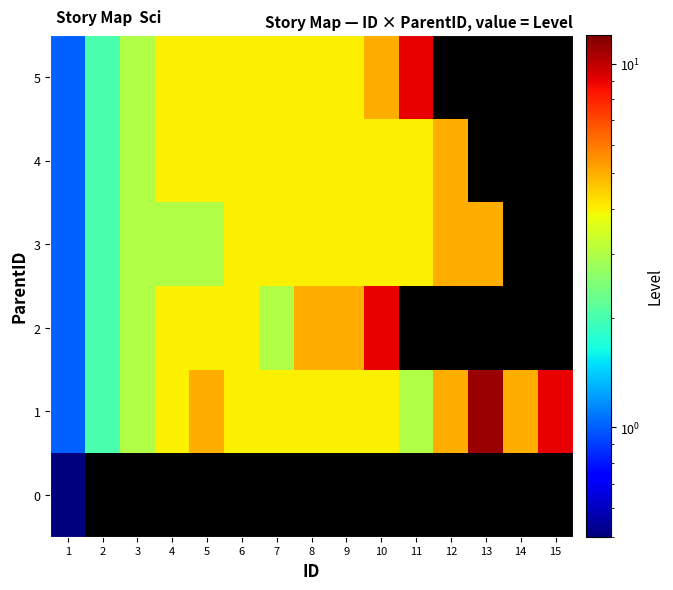

How many values in 5 are above zero?

11